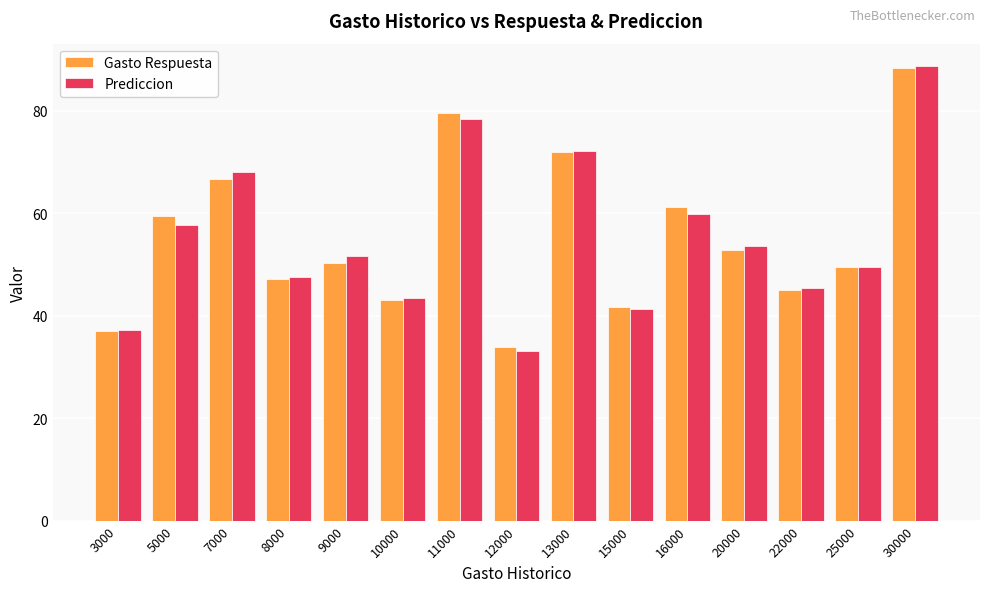

Which series has the widest spread of values?

Prediccion